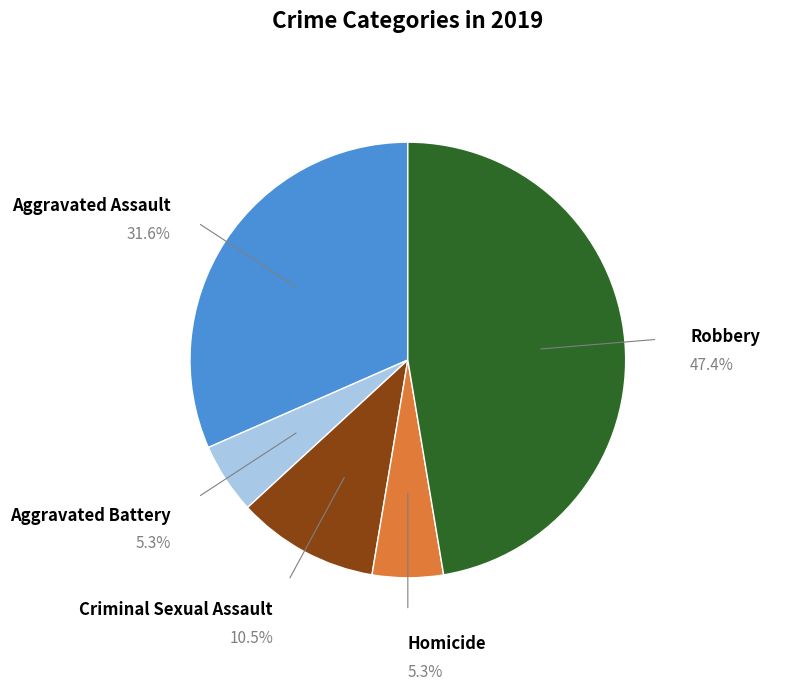

Count the number of slices in the pie.

5